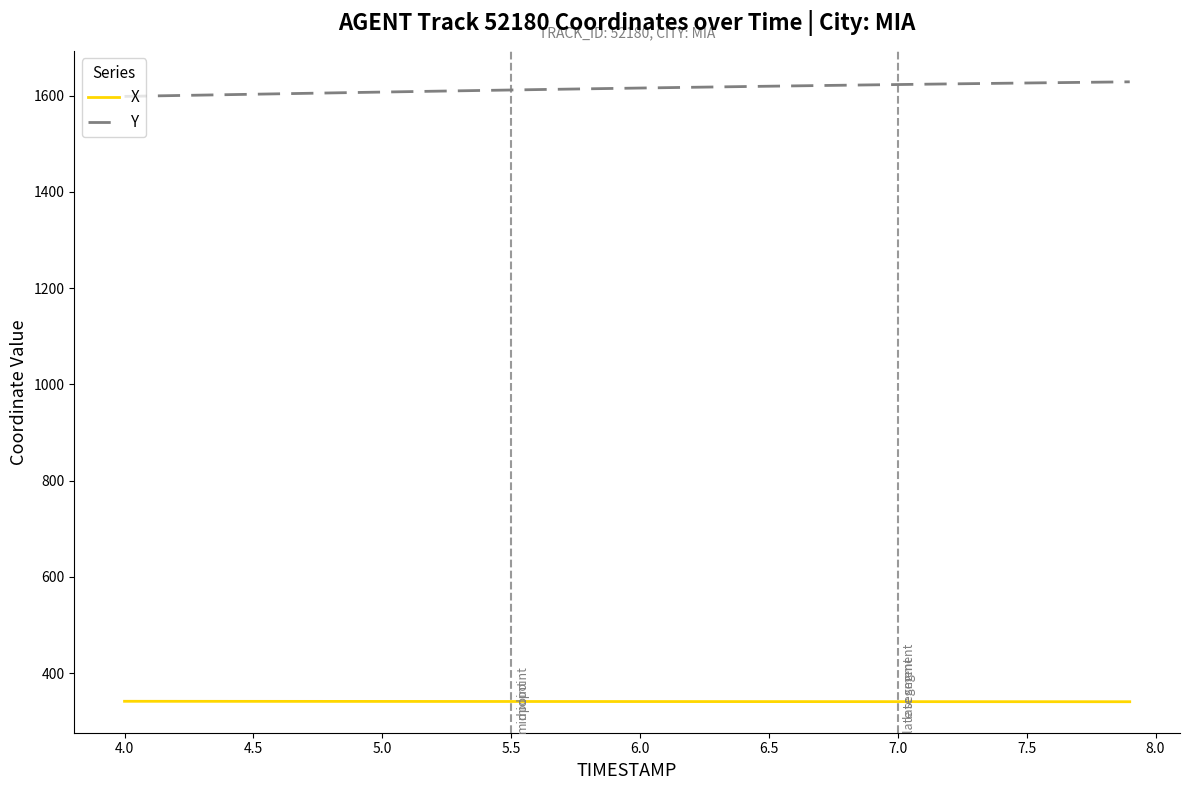

Is this an area chart (filled region under the line)?

No